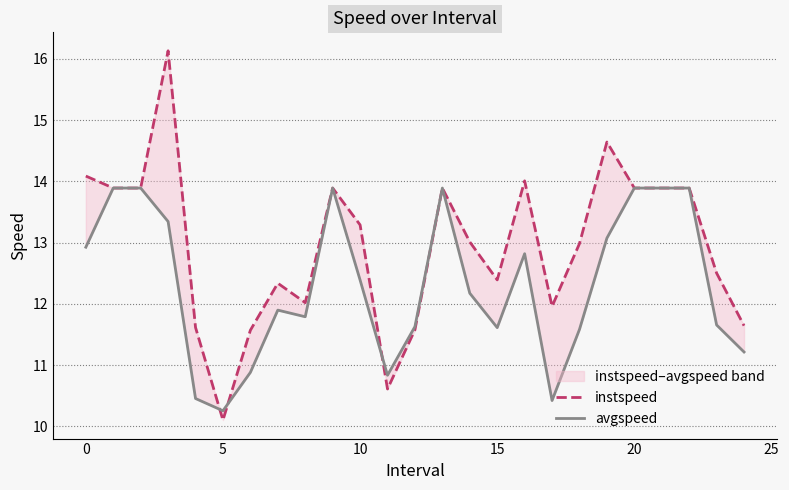

At how many categories does at least one series exceed 15?

1